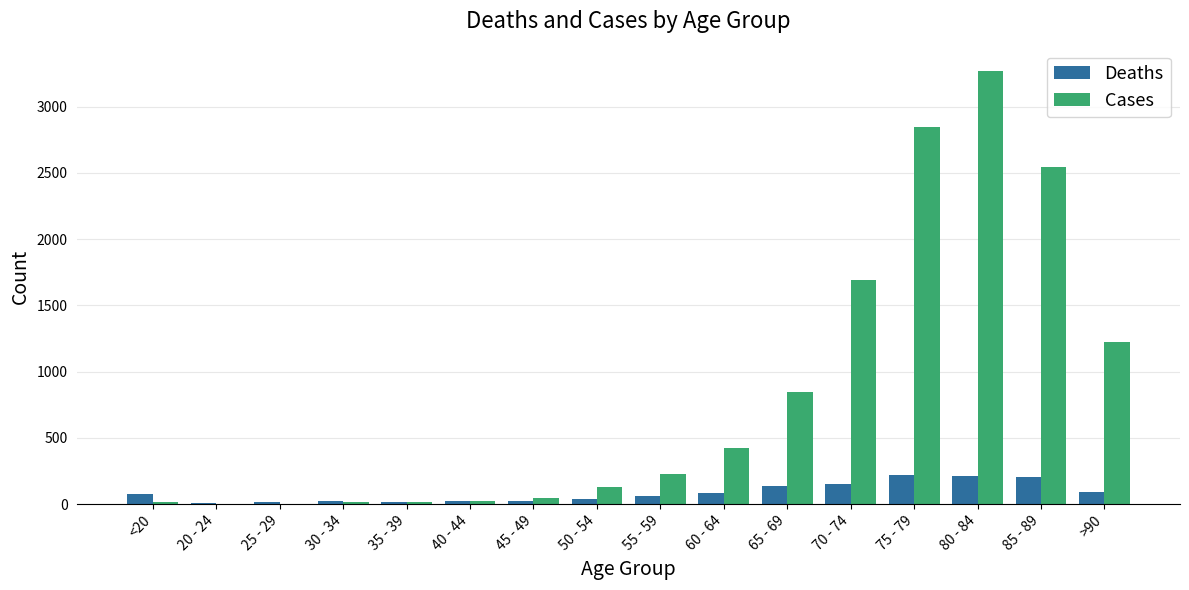

What is the spread (max minus min) of values at 30 - 34?

10